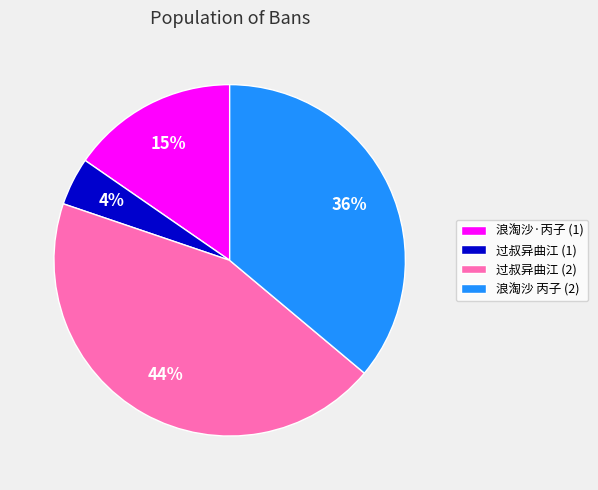

What percentage is the 过叔异曲江 (1) slice, to the nearest percent?

4%